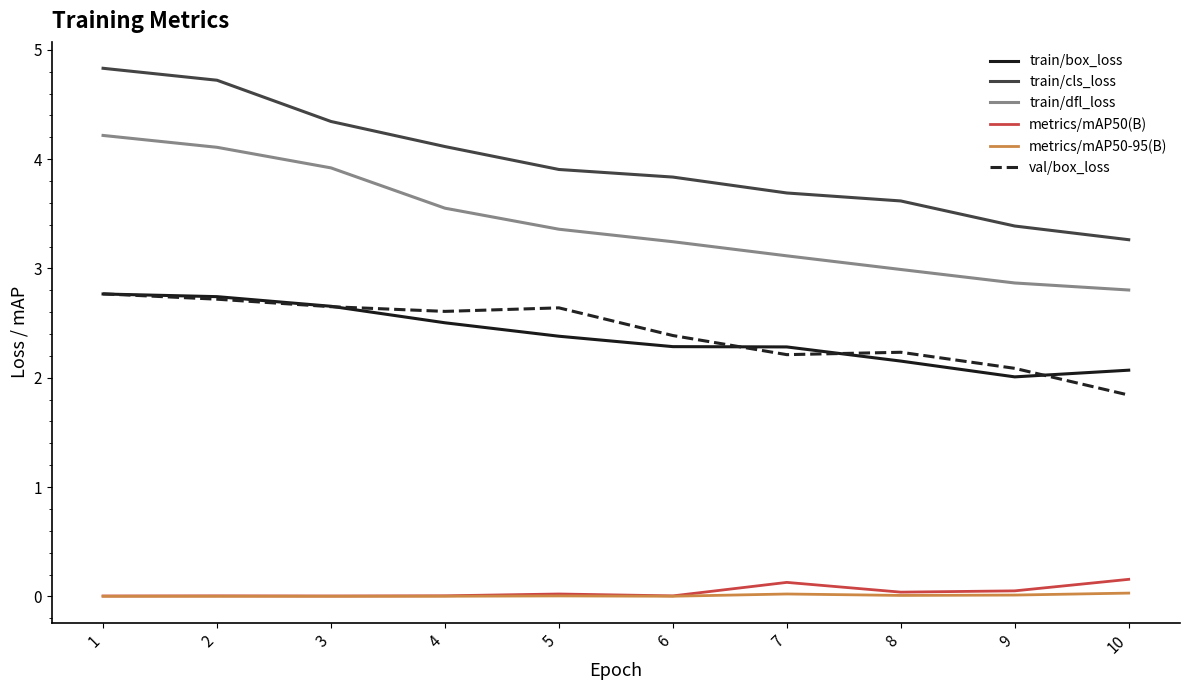

What are all the series names shown in the legend?

train/box_loss, train/cls_loss, train/dfl_loss, metrics/mAP50(B), metrics/mAP50-95(B), val/box_loss